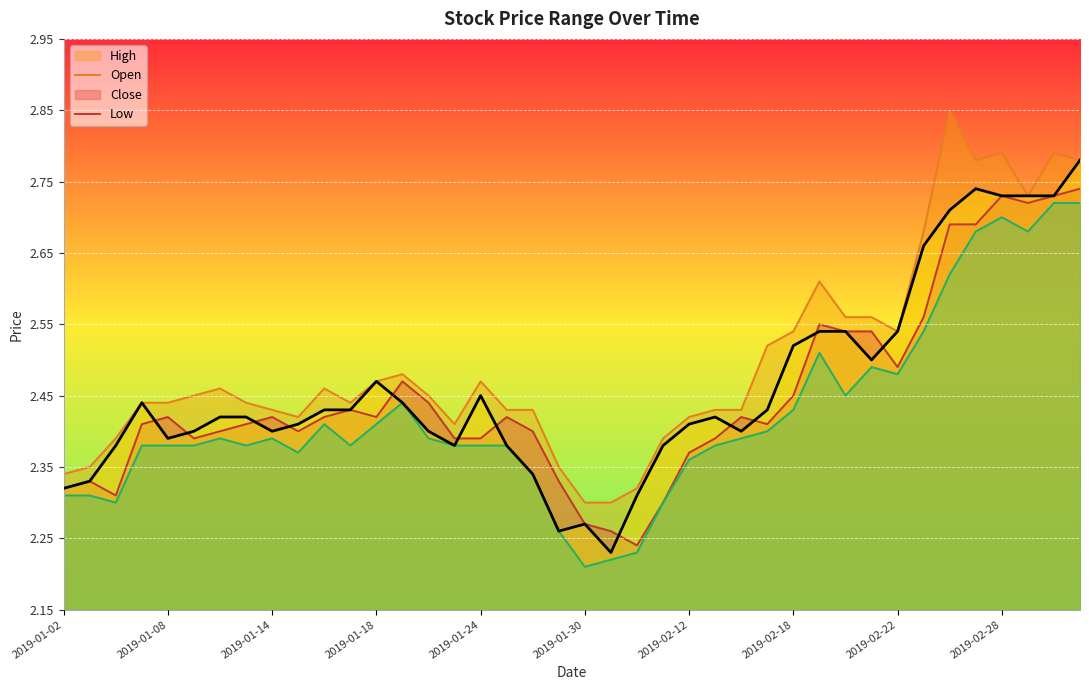

Reading right to left, transcribe all the data shown in this chart.

open: 2019-03-05=2.7	2019-03-04=2.7	2019-03-01=2.7	2019-02-28=2.7	2019-02-27=2.7	2019-02-26=2.7	2019-02-25=2.6	2019-02-22=2.5	2019-02-21=2.5	2019-02-20=2.5	2019-02-19=2.5	2019-02-18=2.5	2019-02-15=2.4	2019-02-14=2.4	2019-02-13=2.4	2019-02-12=2.4	2019-02-11=2.3	2019-02-01=2.2	2019-01-31=2.3	2019-01-30=2.3	2019-01-29=2.3	2019-01-28=2.4	2019-01-25=2.4	2019-01-24=2.4	2019-01-23=2.4	2019-01-22=2.4	2019-01-21=2.5	2019-01-18=2.4	2019-01-17=2.4	2019-01-16=2.4	2019-01-15=2.4	2019-01-14=2.4	2019-01-11=2.4	2019-01-10=2.4	2019-01-09=2.4	2019-01-08=2.4	2019-01-07=2.4	2019-01-04=2.3	2019-01-03=2.3	2019-01-02=2.3
high: 2019-03-05=2.8	2019-03-04=2.8	2019-03-01=2.7	2019-02-28=2.8	2019-02-27=2.8	2019-02-26=2.9	2019-02-25=2.7	2019-02-22=2.5	2019-02-21=2.6	2019-02-20=2.6	2019-02-19=2.6	2019-02-18=2.5	2019-02-15=2.5	2019-02-14=2.4	2019-02-13=2.4	2019-02-12=2.4	2019-02-11=2.4	2019-02-01=2.3	2019-01-31=2.3	2019-01-30=2.3	2019-01-29=2.4	2019-01-28=2.4	2019-01-25=2.4	2019-01-24=2.5	2019-01-23=2.4	2019-01-22=2.5	2019-01-21=2.5	2019-01-18=2.5	2019-01-17=2.4	2019-01-16=2.5	2019-01-15=2.4	2019-01-14=2.4	2019-01-11=2.4	2019-01-10=2.5	2019-01-09=2.5	2019-01-08=2.4	2019-01-07=2.4	2019-01-04=2.4	2019-01-03=2.4	2019-01-02=2.3
close: 2019-03-05=2.8	2019-03-04=2.7	2019-03-01=2.7	2019-02-28=2.7	2019-02-27=2.7	2019-02-26=2.7	2019-02-25=2.7	2019-02-22=2.5	2019-02-21=2.5	2019-02-20=2.5	2019-02-19=2.5	2019-02-18=2.5	2019-02-15=2.4	2019-02-14=2.4	2019-02-13=2.4	2019-02-12=2.4	2019-02-11=2.4	2019-02-01=2.3	2019-01-31=2.2	2019-01-30=2.3	2019-01-29=2.3	2019-01-28=2.3	2019-01-25=2.4	2019-01-24=2.5	2019-01-23=2.4	2019-01-22=2.4	2019-01-21=2.4	2019-01-18=2.5	2019-01-17=2.4	2019-01-16=2.4	2019-01-15=2.4	2019-01-14=2.4	2019-01-11=2.4	2019-01-10=2.4	2019-01-09=2.4	2019-01-08=2.4	2019-01-07=2.4	2019-01-04=2.4	2019-01-03=2.3	2019-01-02=2.3
low: 2019-03-05=2.7	2019-03-04=2.7	2019-03-01=2.7	2019-02-28=2.7	2019-02-27=2.7	2019-02-26=2.6	2019-02-25=2.5	2019-02-22=2.5	2019-02-21=2.5	2019-02-20=2.5	2019-02-19=2.5	2019-02-18=2.4	2019-02-15=2.4	2019-02-14=2.4	2019-02-13=2.4	2019-02-12=2.4	2019-02-11=2.3	2019-02-01=2.2	2019-01-31=2.2	2019-01-30=2.2	2019-01-29=2.3	2019-01-28=2.3	2019-01-25=2.4	2019-01-24=2.4	2019-01-23=2.4	2019-01-22=2.4	2019-01-21=2.4	2019-01-18=2.4	2019-01-17=2.4	2019-01-16=2.4	2019-01-15=2.4	2019-01-14=2.4	2019-01-11=2.4	2019-01-10=2.4	2019-01-09=2.4	2019-01-08=2.4	2019-01-07=2.4	2019-01-04=2.3	2019-01-03=2.3	2019-01-02=2.3